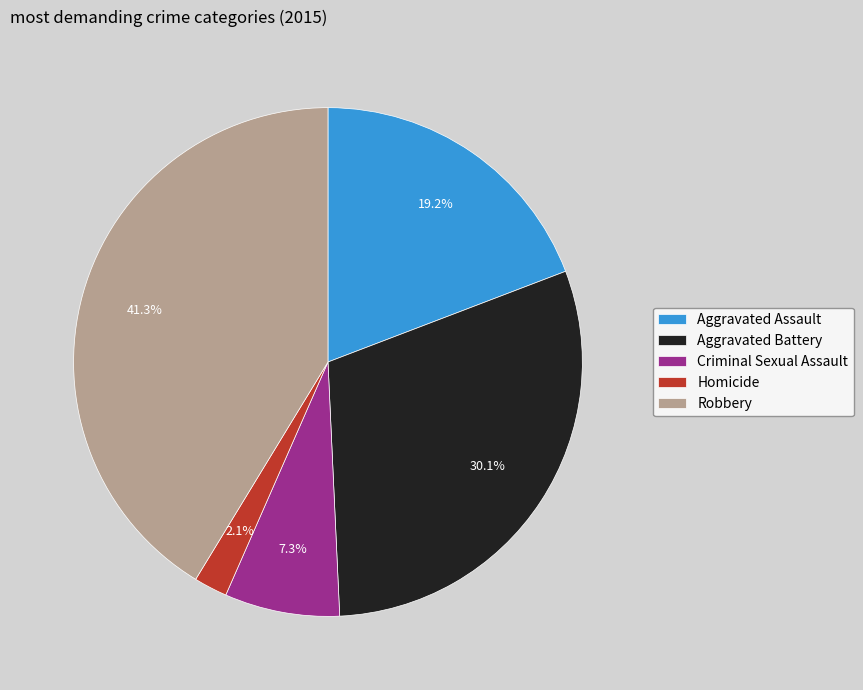

How many slices are in this pie chart?

5